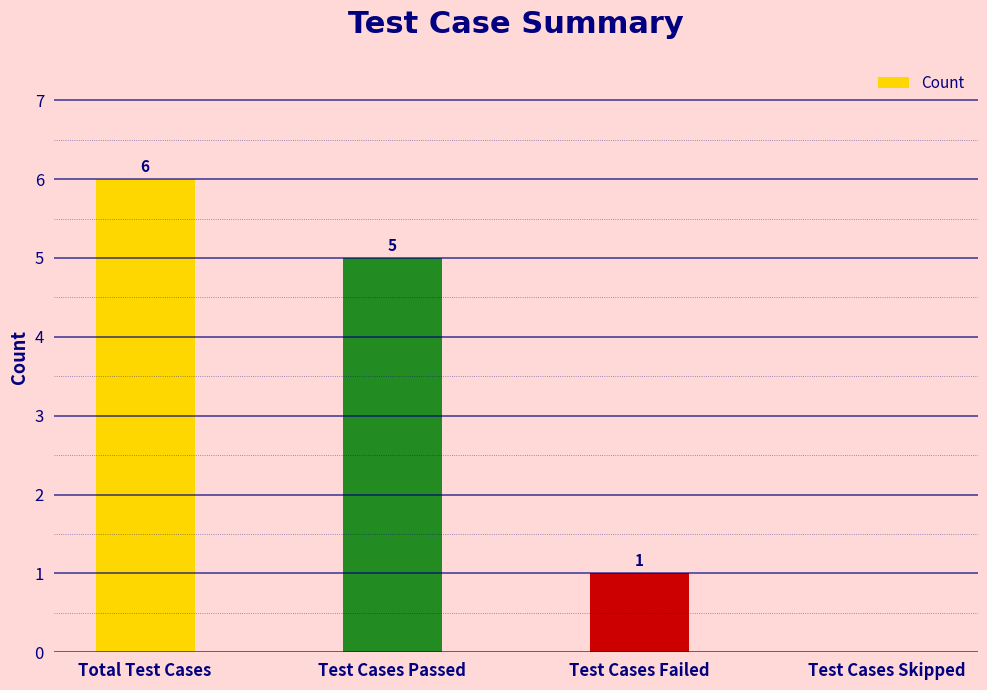

What is the sum of the values at Total Test Cases and Test Cases Passed?

11